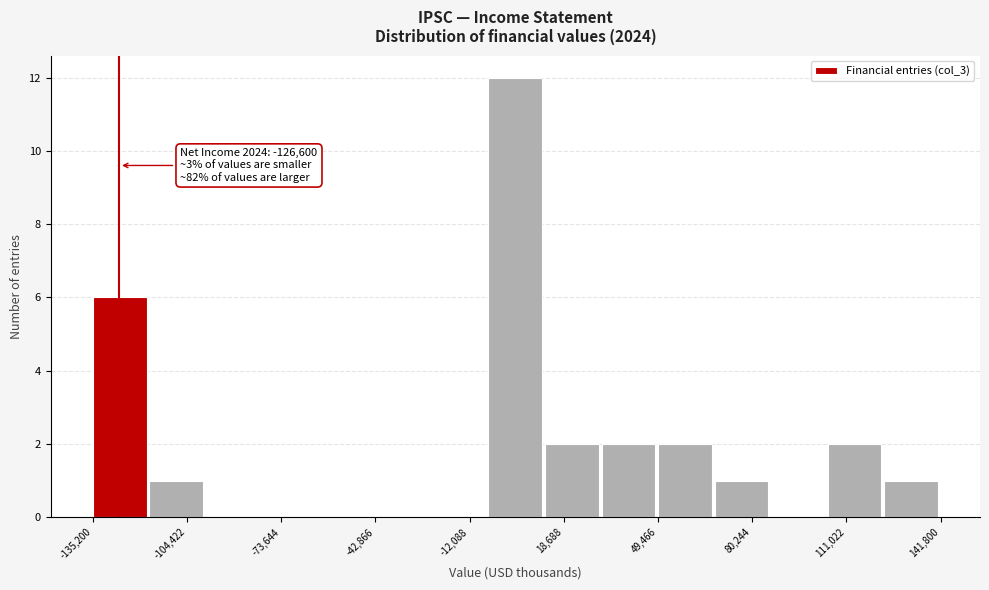

Read against the x-axis, roughly where is the centre of the tallest bar?

5000